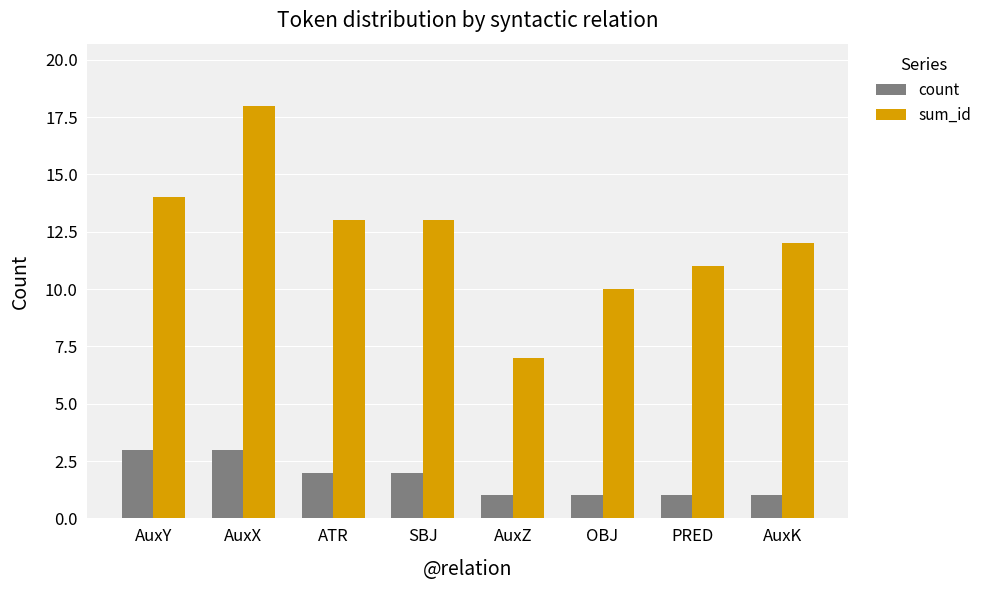

Reading left to right, what are all the values shown in this chart?

count: 3	3	2	2	1	1	1	1
sum_id: 14	18	13	13	7	10	11	12